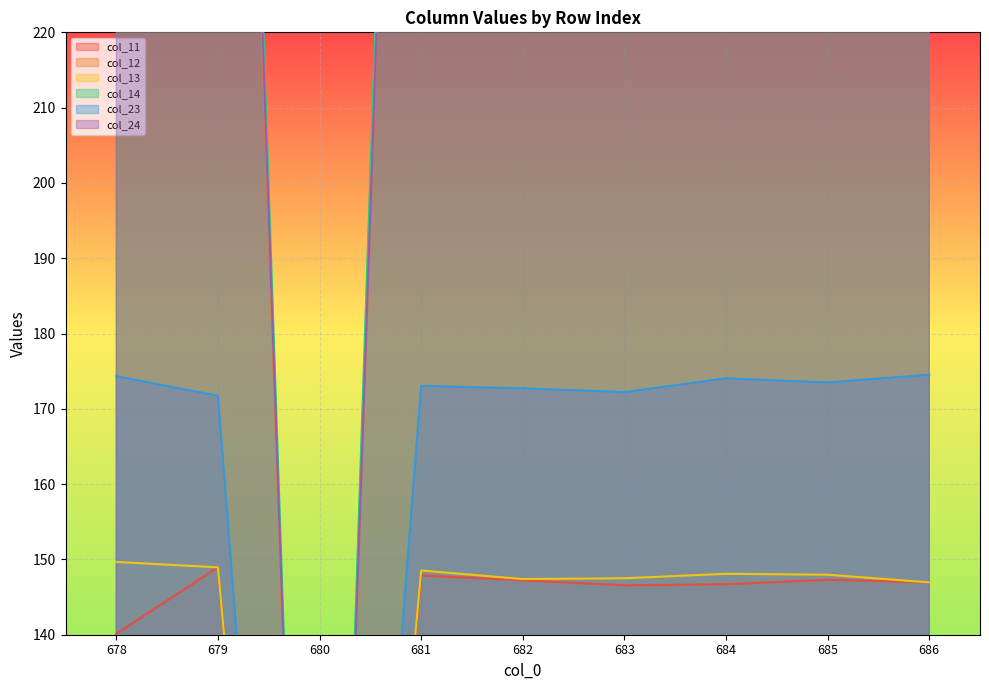

How many distinct data groups are displayed?

6